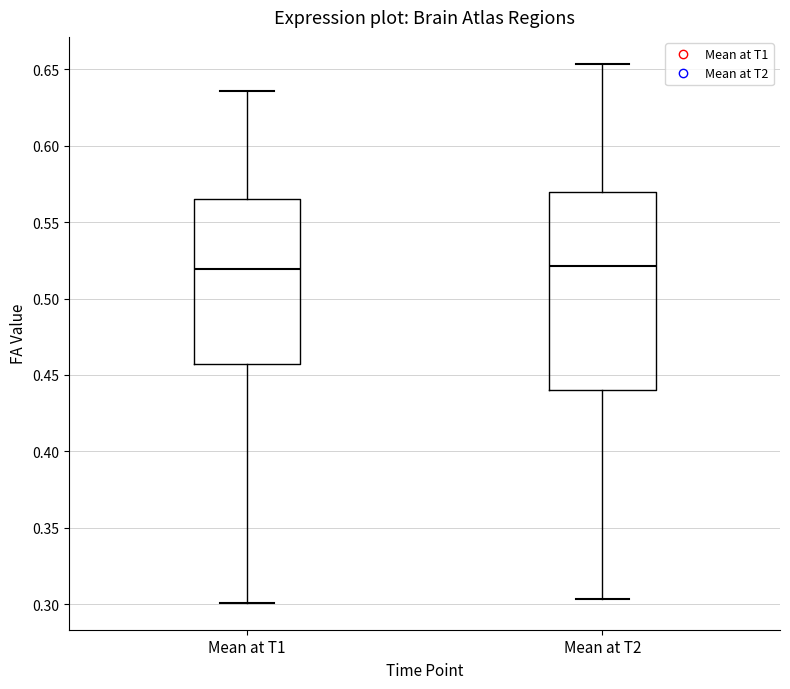

Reading left to right, transcribe this box plot: for each box, give where its median line is, the range the box spans, and where its two whiskers end, as read against the y-axis. The values are not printed on the chart, so give them approximately, as read against the axis.

Mean at T1: median 0.520, box 0.455 to 0.565, whiskers 0.300 to 0.635
Mean at T2: median 0.520, box 0.440 to 0.570, whiskers 0.305 to 0.655